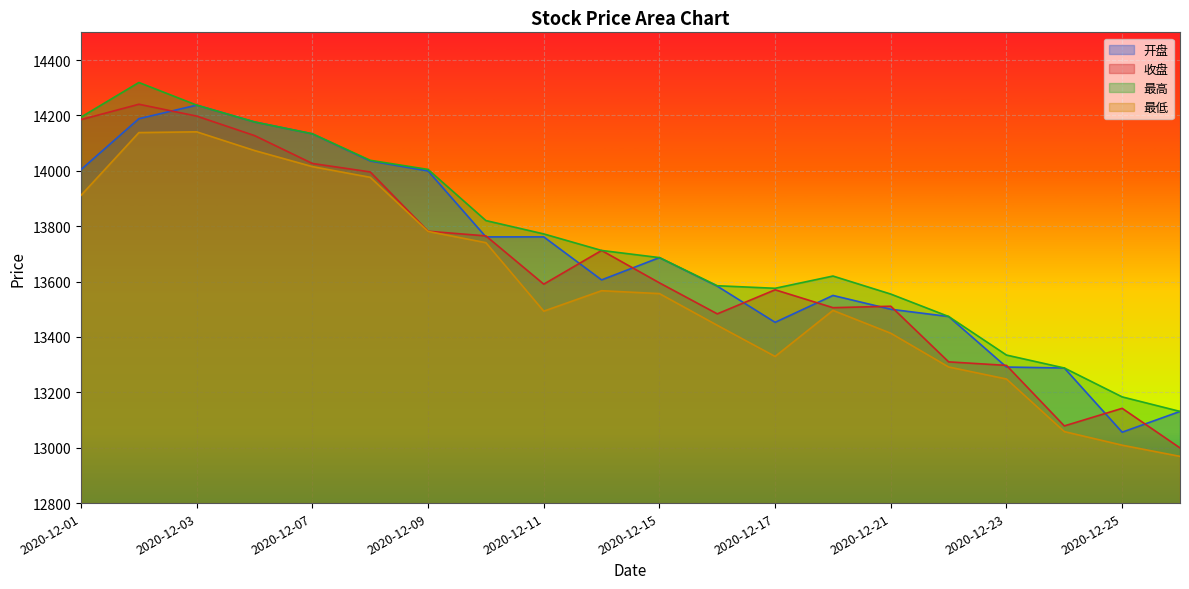

What is the value of the 收盘 point at the 1st from the left?

14184.8